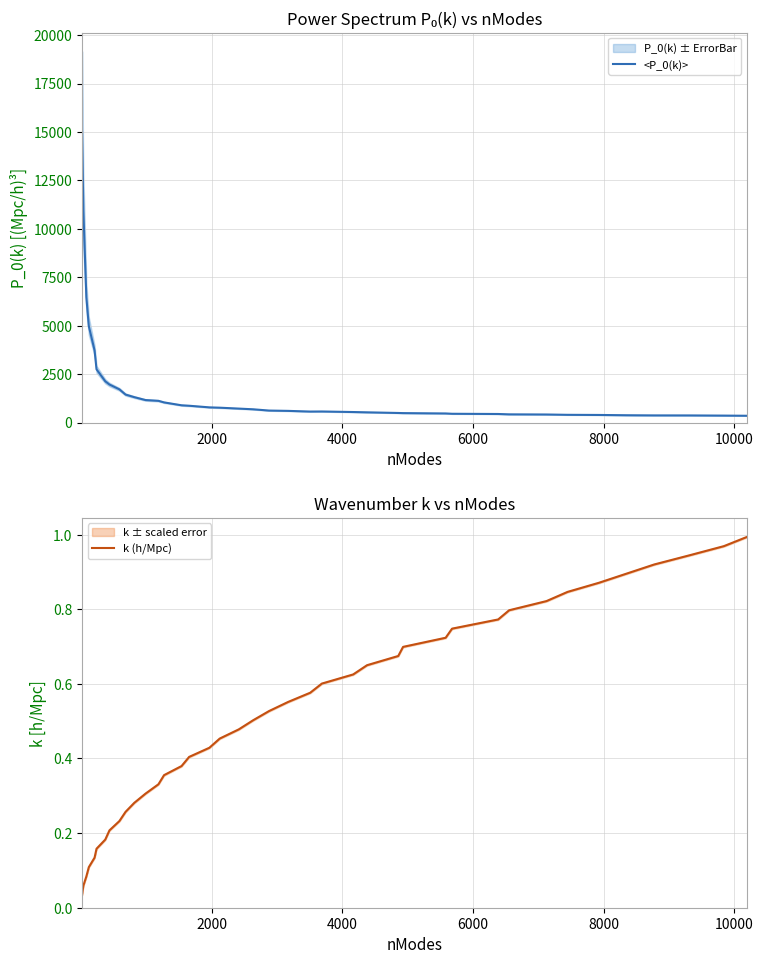

Does the chart display data point markers on the line(s)?

No